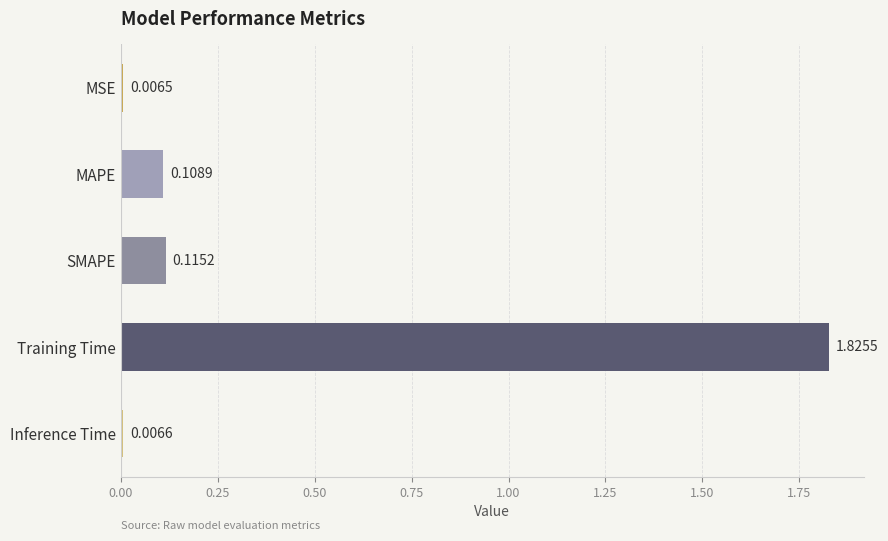

Does the chart contain stacked bars?

No